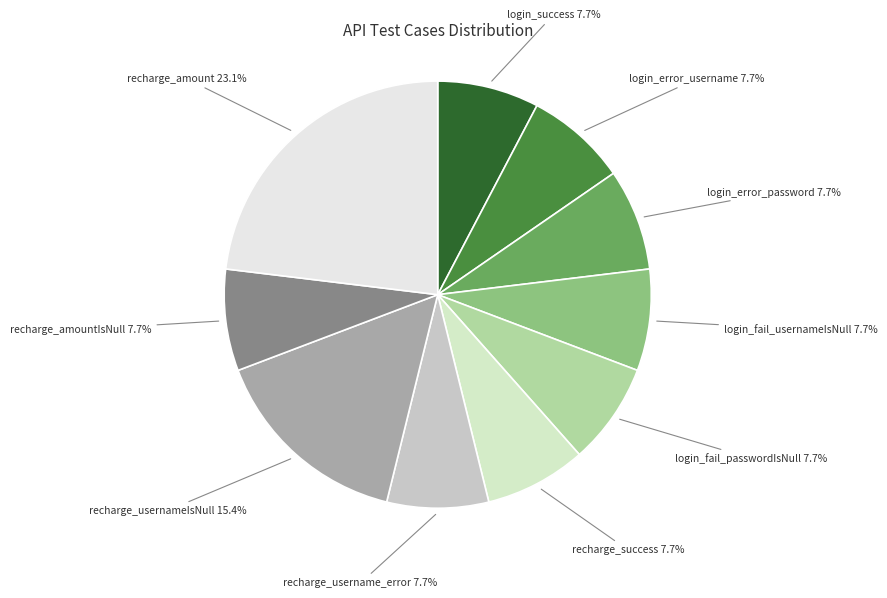

What percentage is NOT represented by login_fail_passwordIsNull?

92.3%